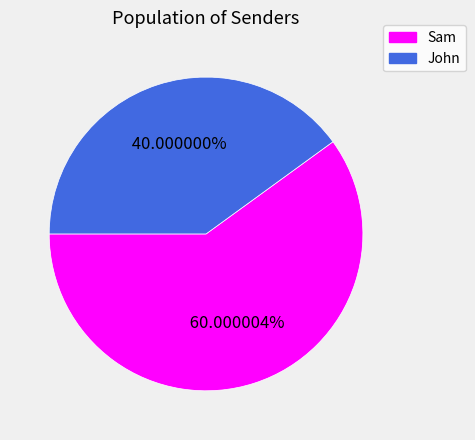

How much of the chart is everything except Sam?

40.0%